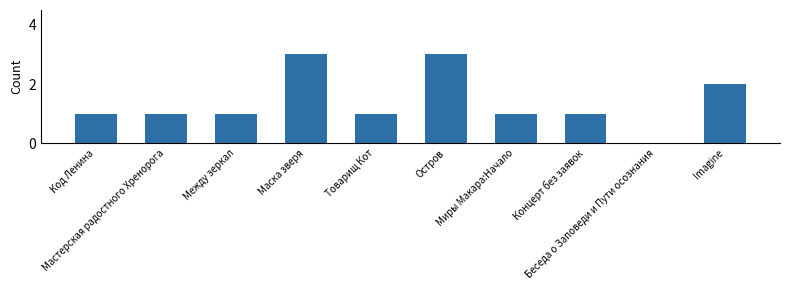

What is the difference between the values at Остров and Мастерская радостного Хренорога?

2